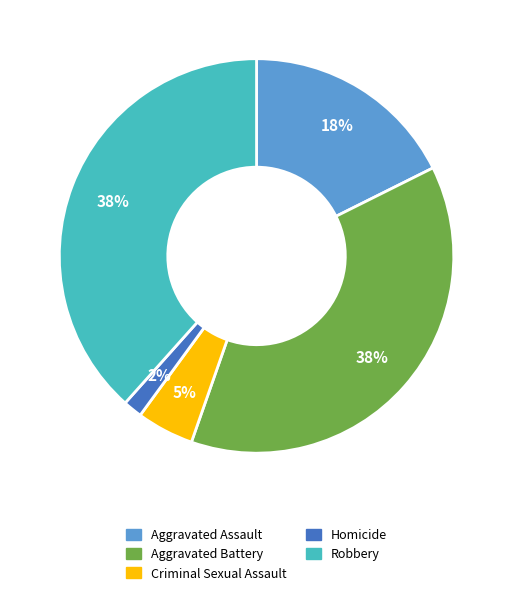

Do Homicide and Aggravated Battery together represent more than half of the pie?

No